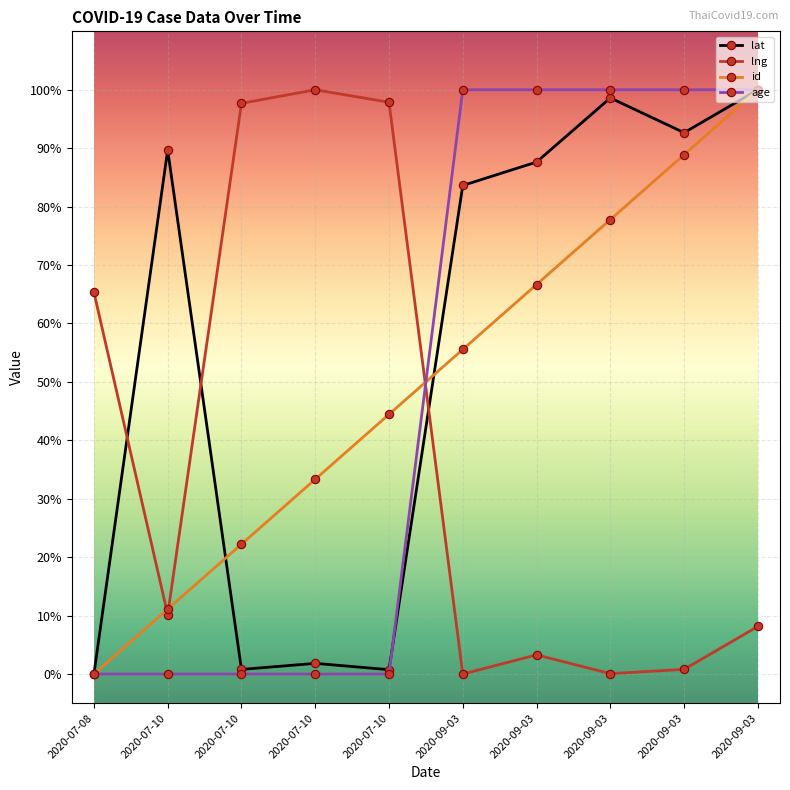

The value of age at 2020-09-03 is 27.2. True or false?

False